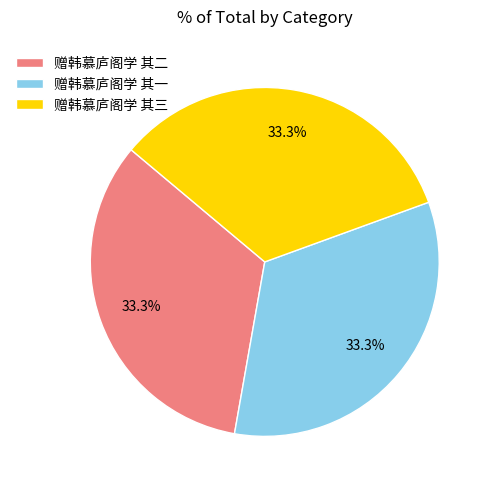

What is the ratio of the value at 赠韩慕庐阁学 其二 to the value at 赠韩慕庐阁学 其一?

1.0